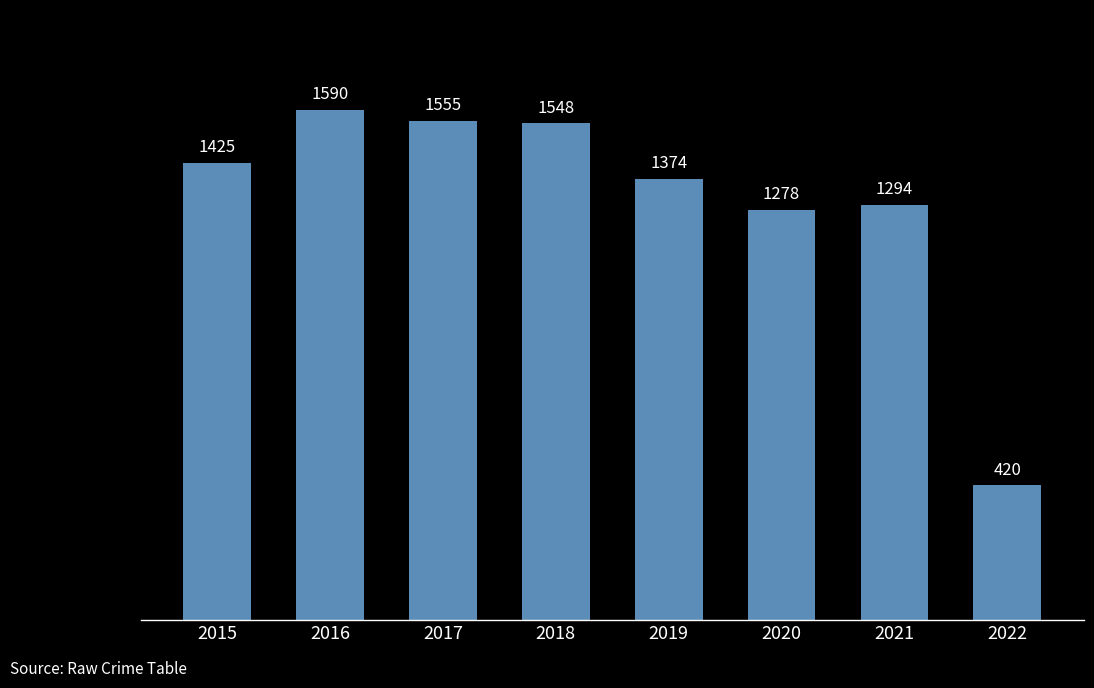

How many series are shown in this chart?

1